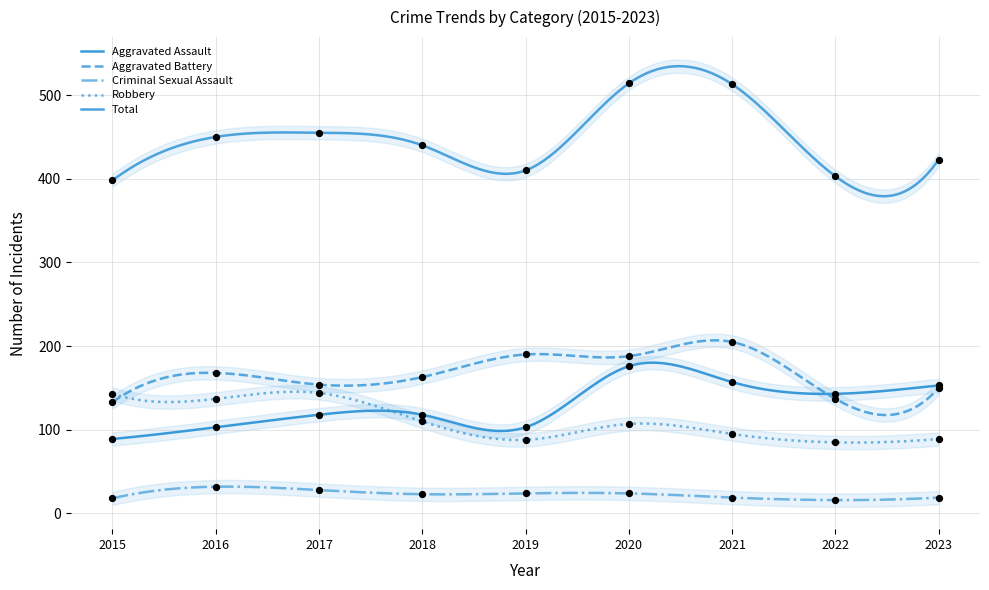

Is the value of Criminal Sexual Assault at 2021 greater than the value of Aggravated Assault at 2017?

No